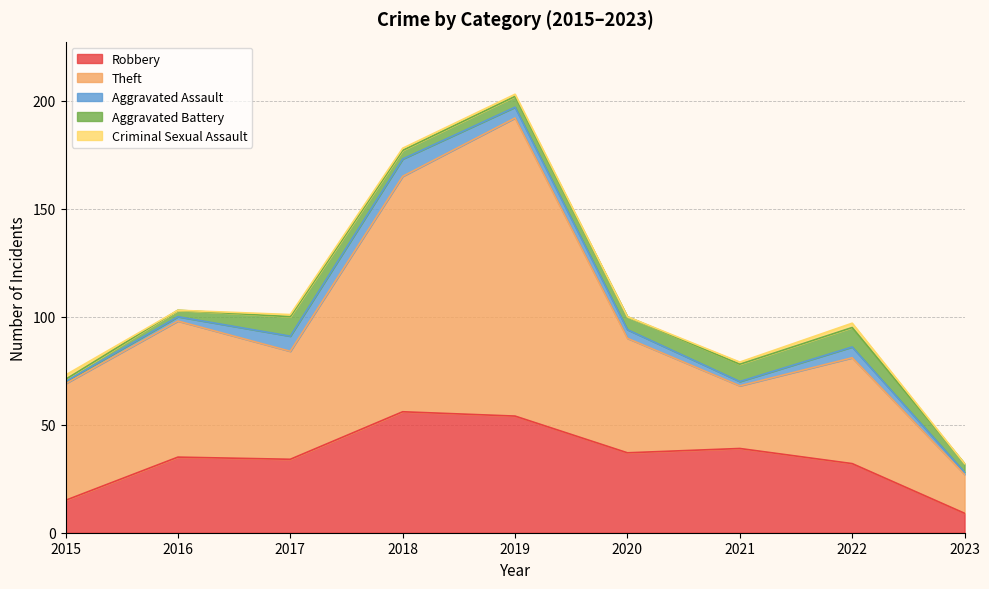

Does the chart have visible grid lines?

Yes